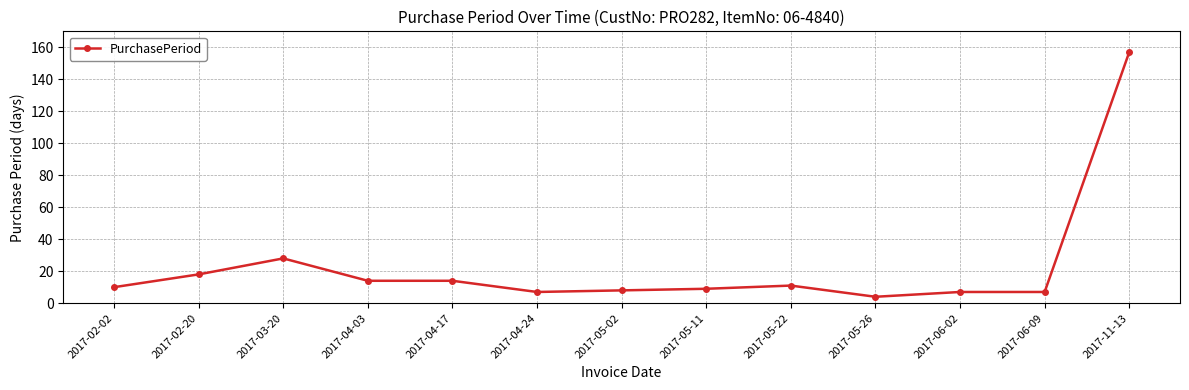

What is the minimum value shown in the chart?

4